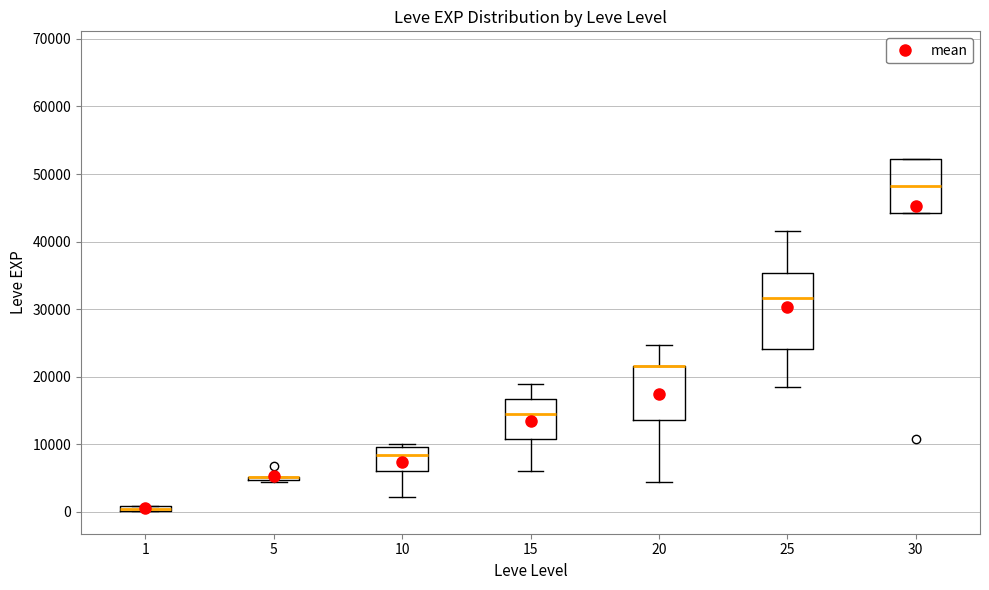

Where does the median line of the box at x = 10 sit on the y-axis? The values are not printed on the chart, so give them approximately, as read against the axis.

8000